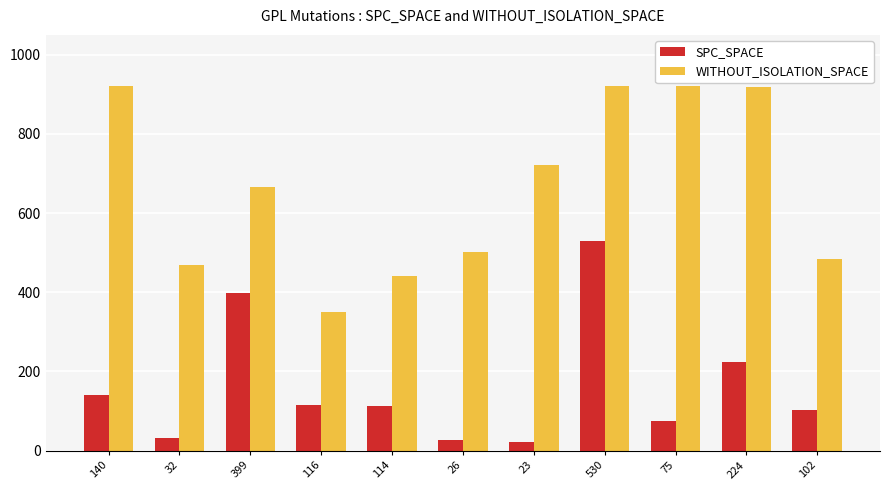

How many groups of bars are there?

11